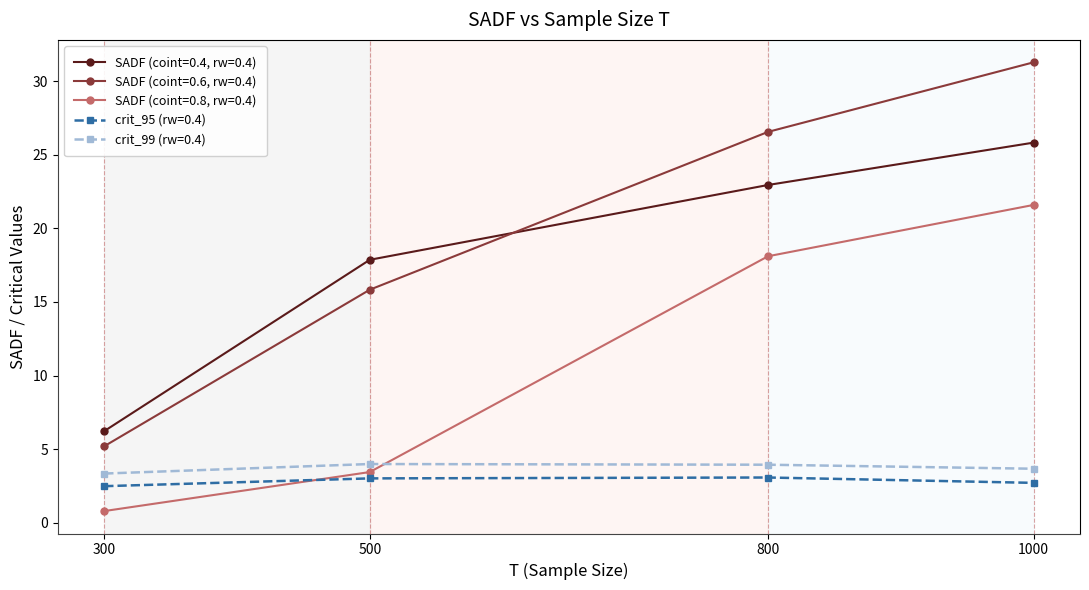

True or false: crit_99 (rw=0.4) has a value of 6.2 at 1000.

False